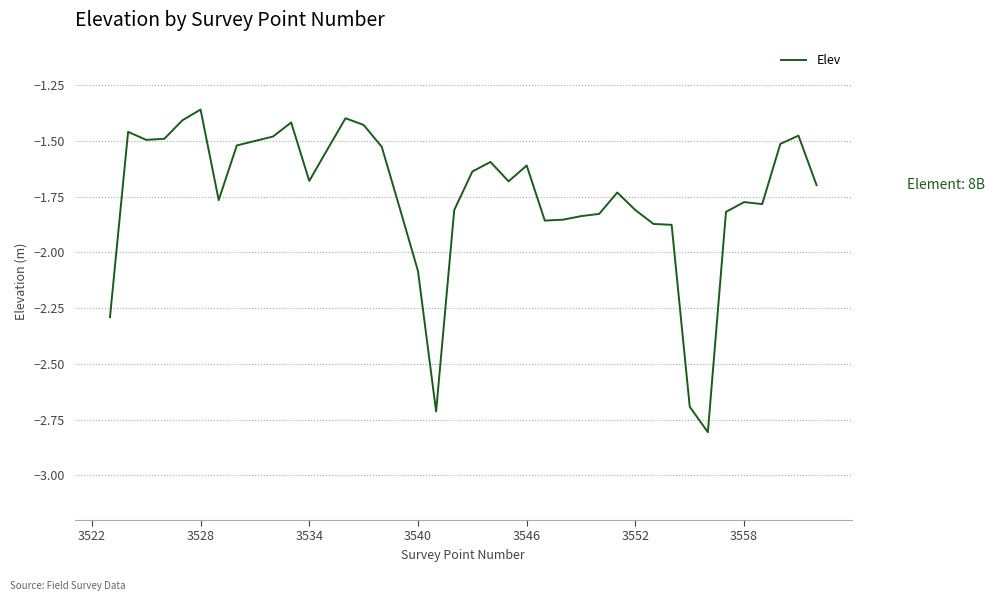

What is the smallest value displayed?

-2.8